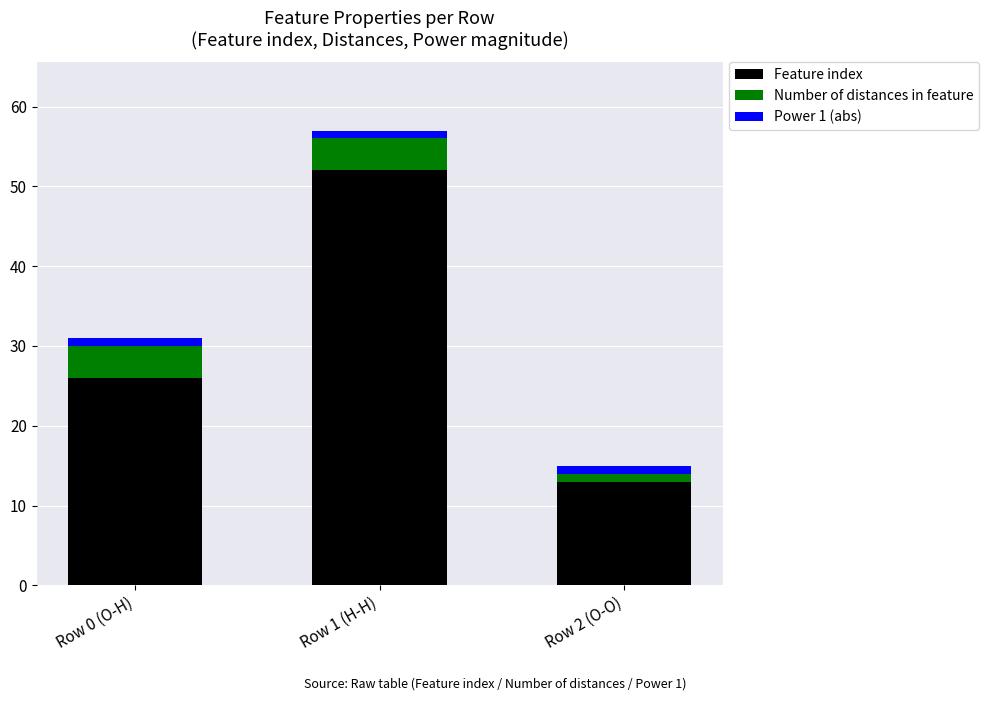

What is the difference between the maximum and minimum values in the Feature index series?

39